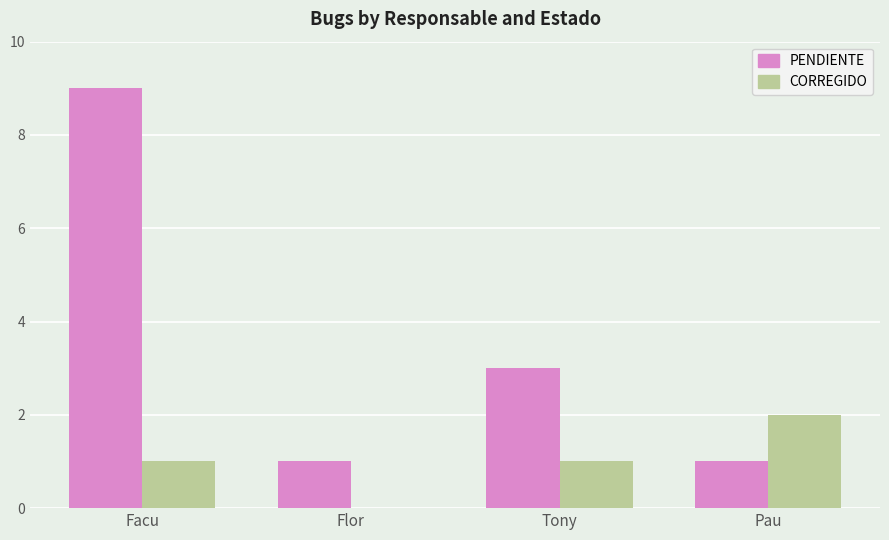

At which category is the sum across all series the highest?

Facu